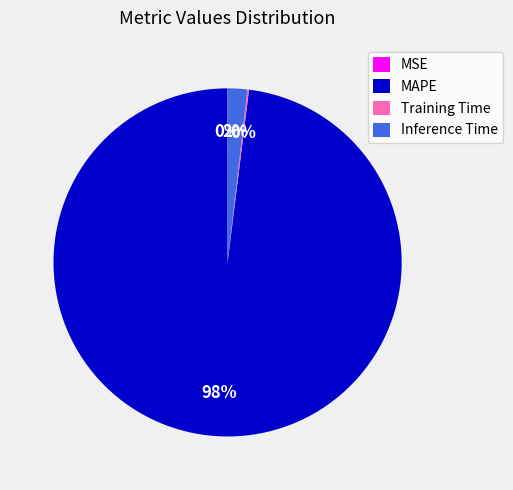

The MAPE slice represents 87% of the pie. True or false?

False